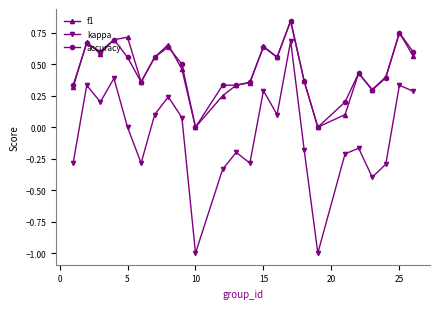

What is the minimum value for kappa?

-1.0